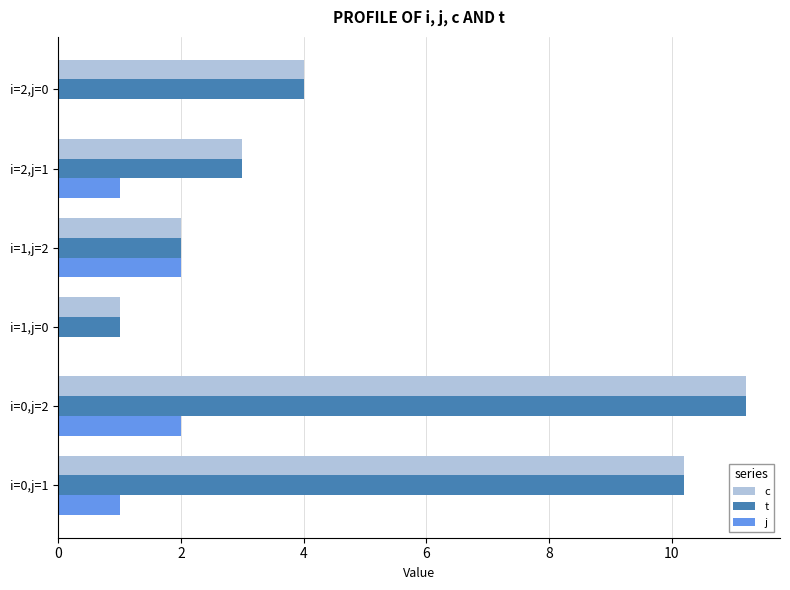

True or false: t has a value of 2.9 at i=1,j=2.

False